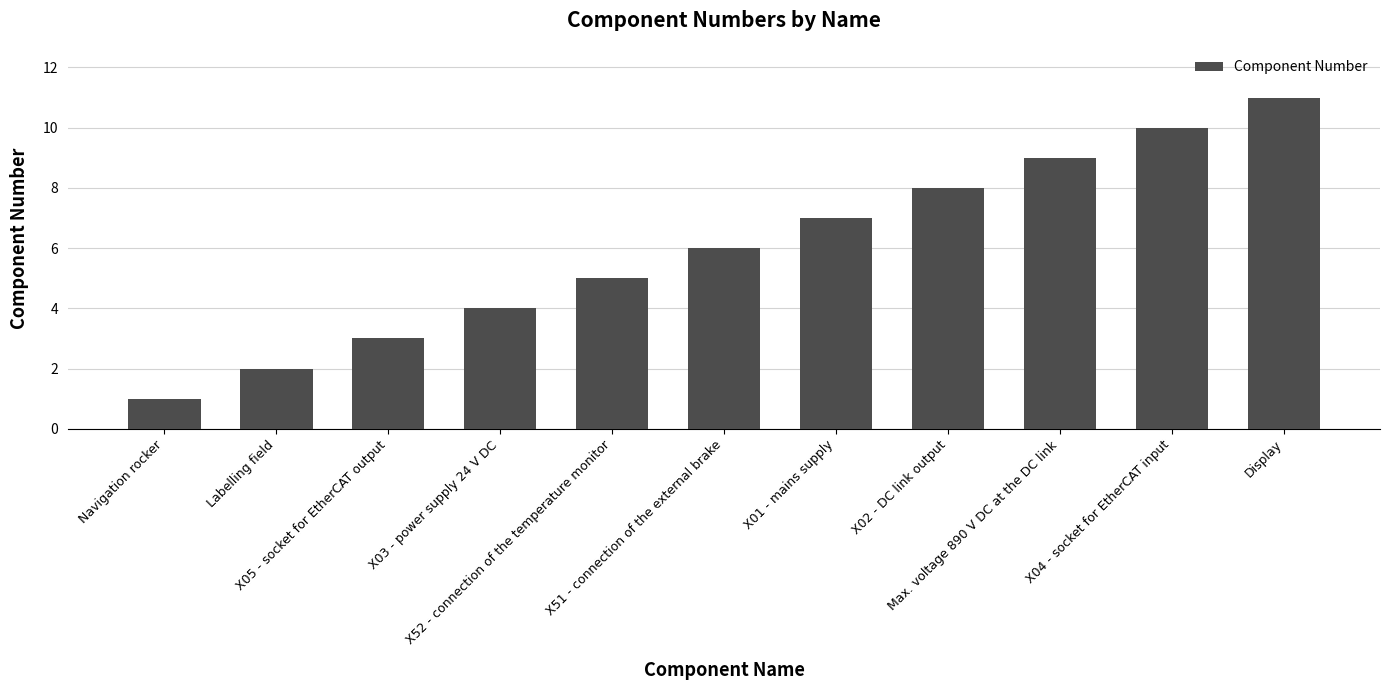

How many data points does each series have?

11